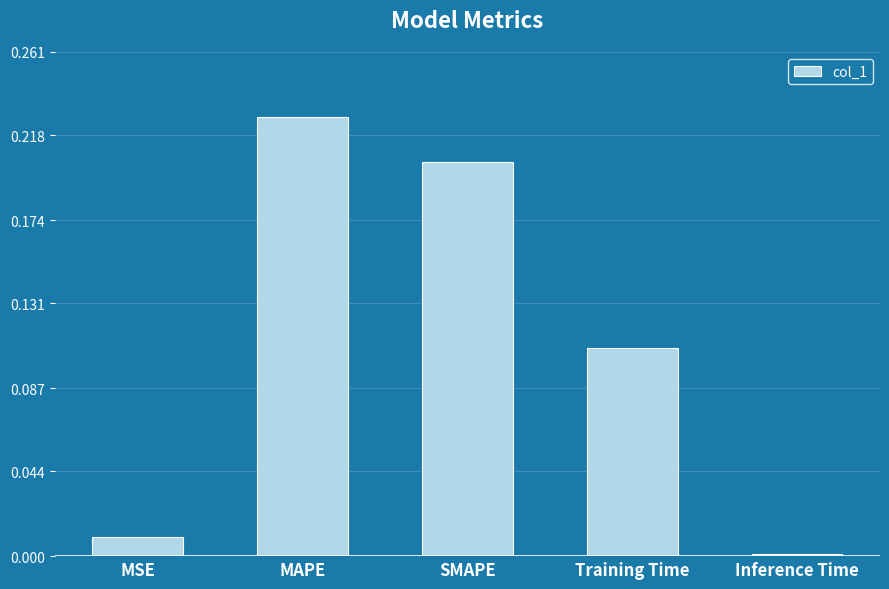

Which category has the highest value across all series?

MAPE